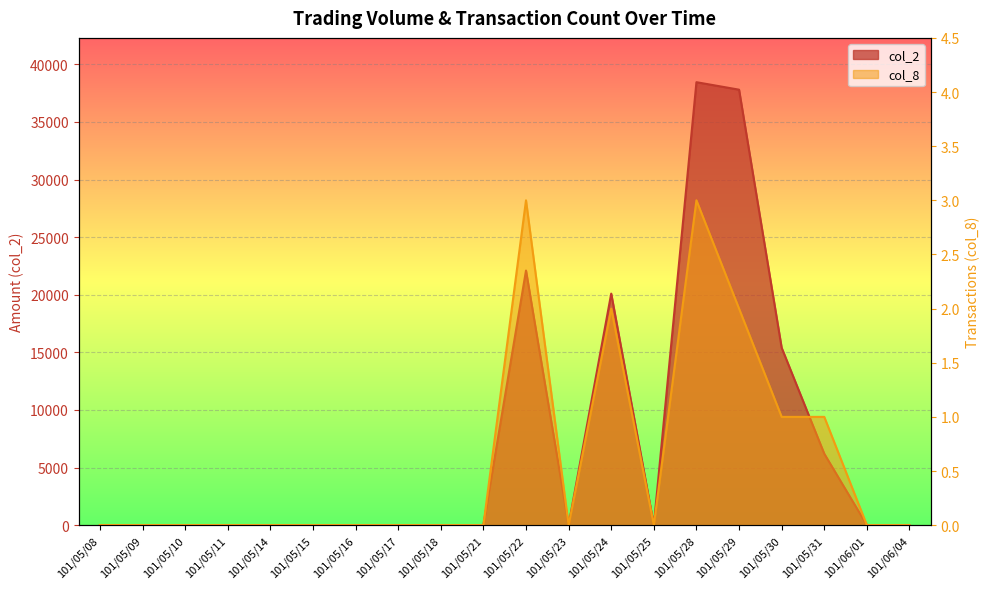

Where is col_2 nearest to the value 19225?

101/05/24